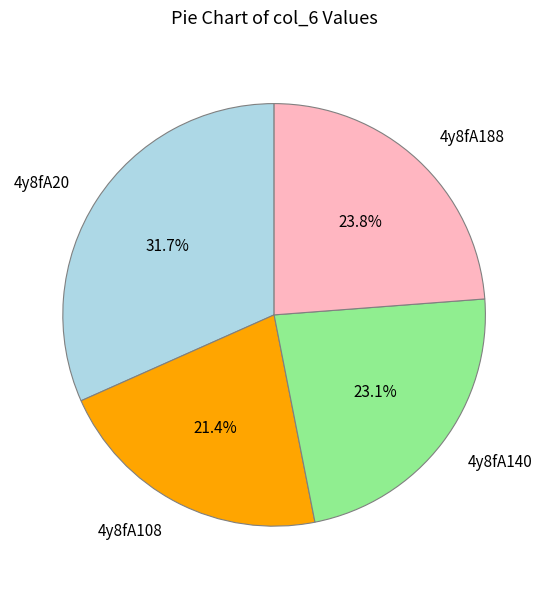

True or false: 4y8fA140 accounts for 23% of the total.

True